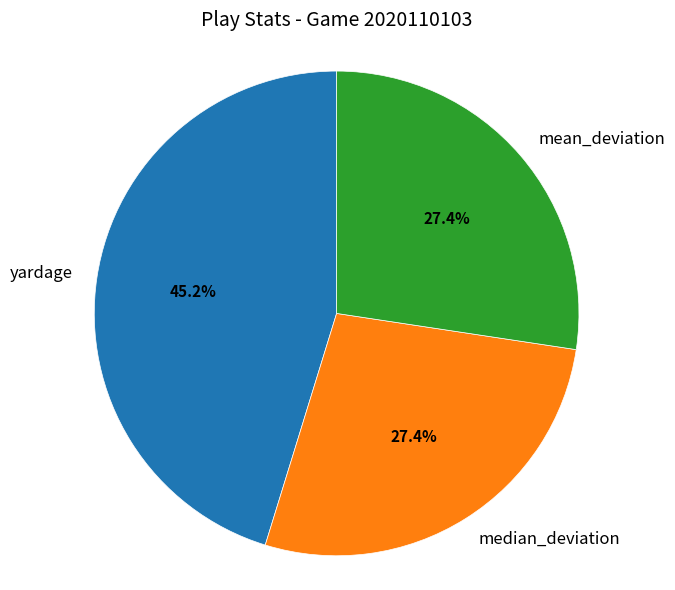

What is the largest slice in the pie chart?

yardage